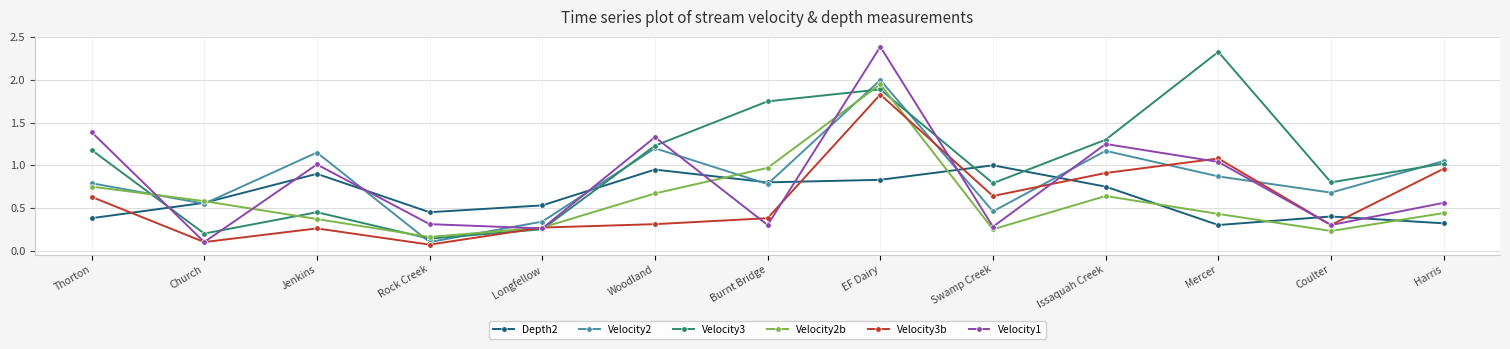

What is the label of the 12th point from the right?

Church